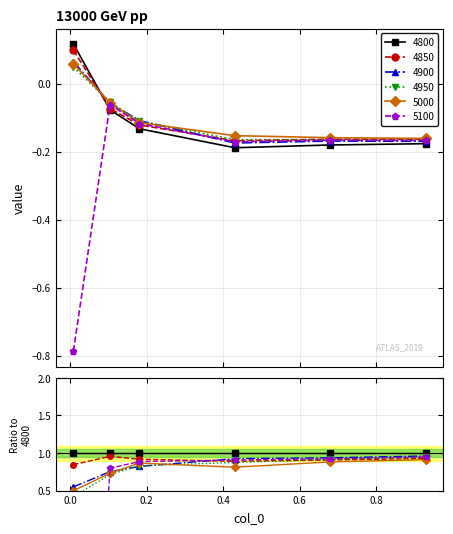

True or false: 4900 and 4850 cross at least once.

True